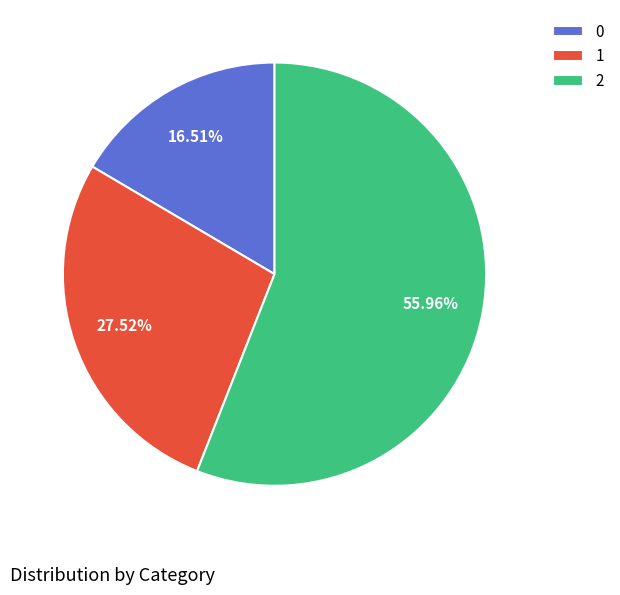

Does 1 account for over 50% of the chart?

No